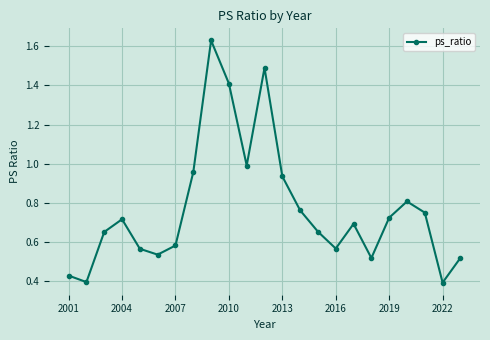

True or false: there are more than 1 points higher than both neighbors.

True